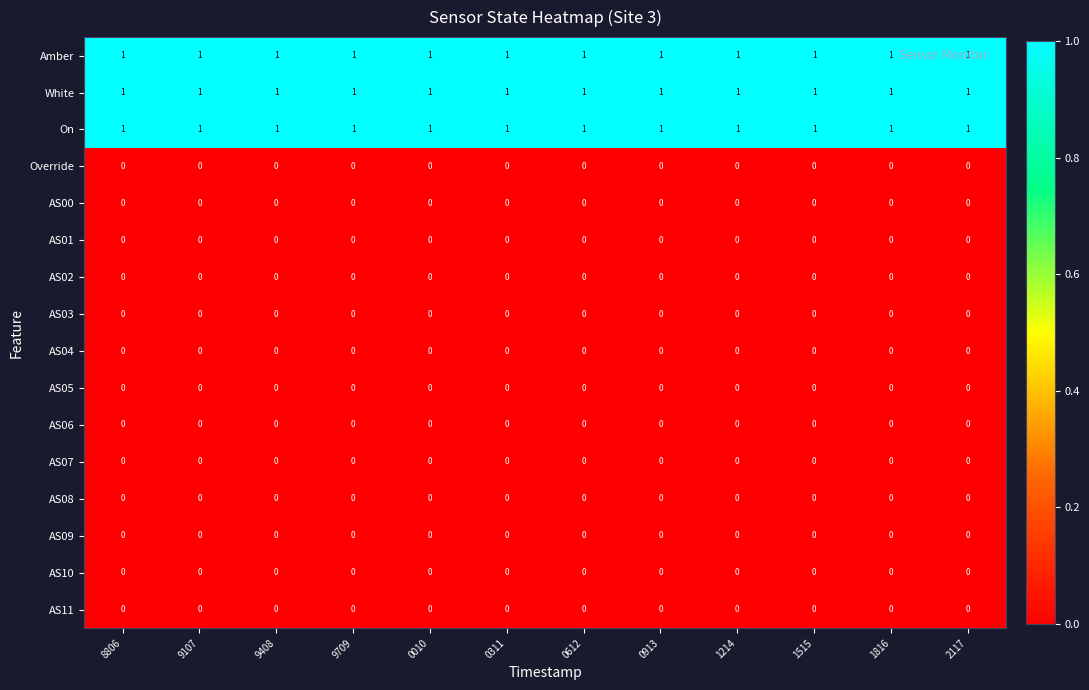

The value of AS03 at 0311 is 0. True or false?

True